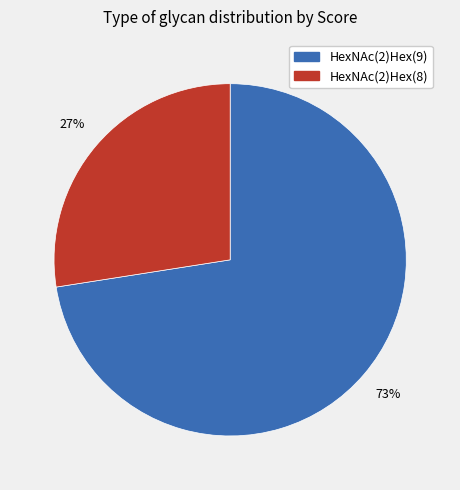

To the nearest percent, what is the average slice percentage?

50%